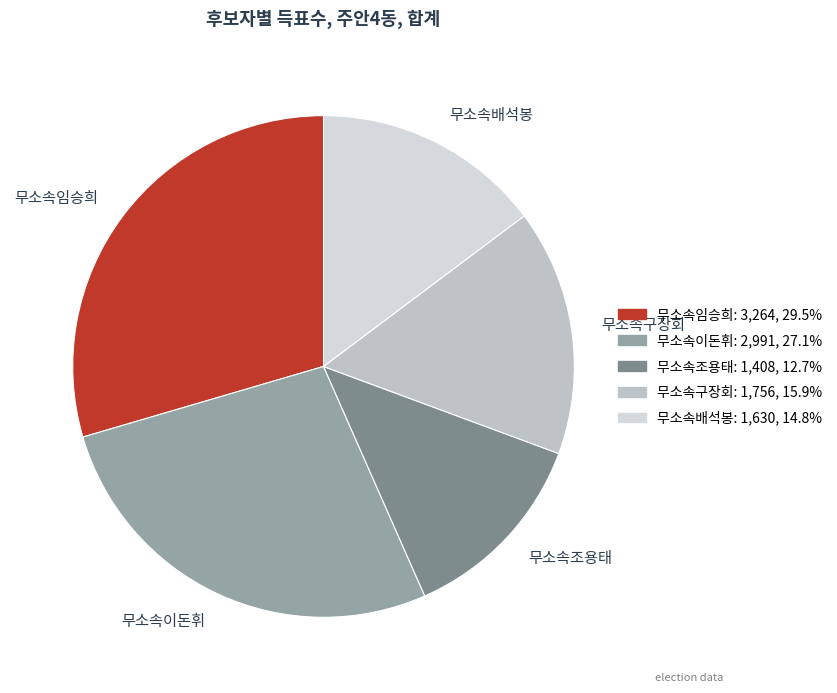

What is the largest slice in the pie chart?

무소속임승희